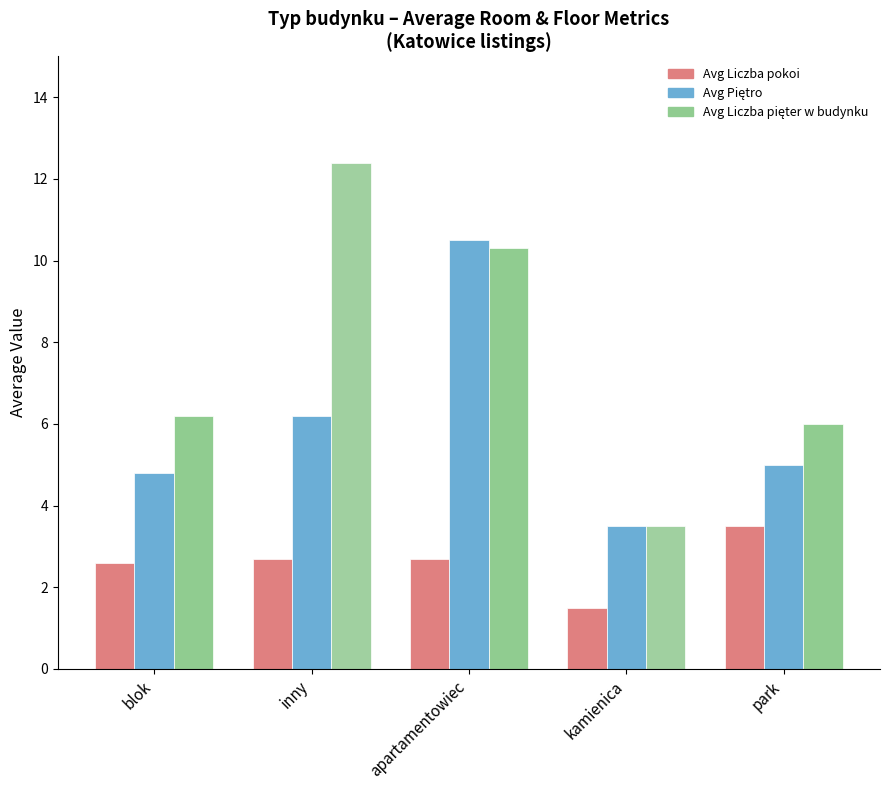

What is the spread (max minus min) of values at apartamentowiec?

7.8